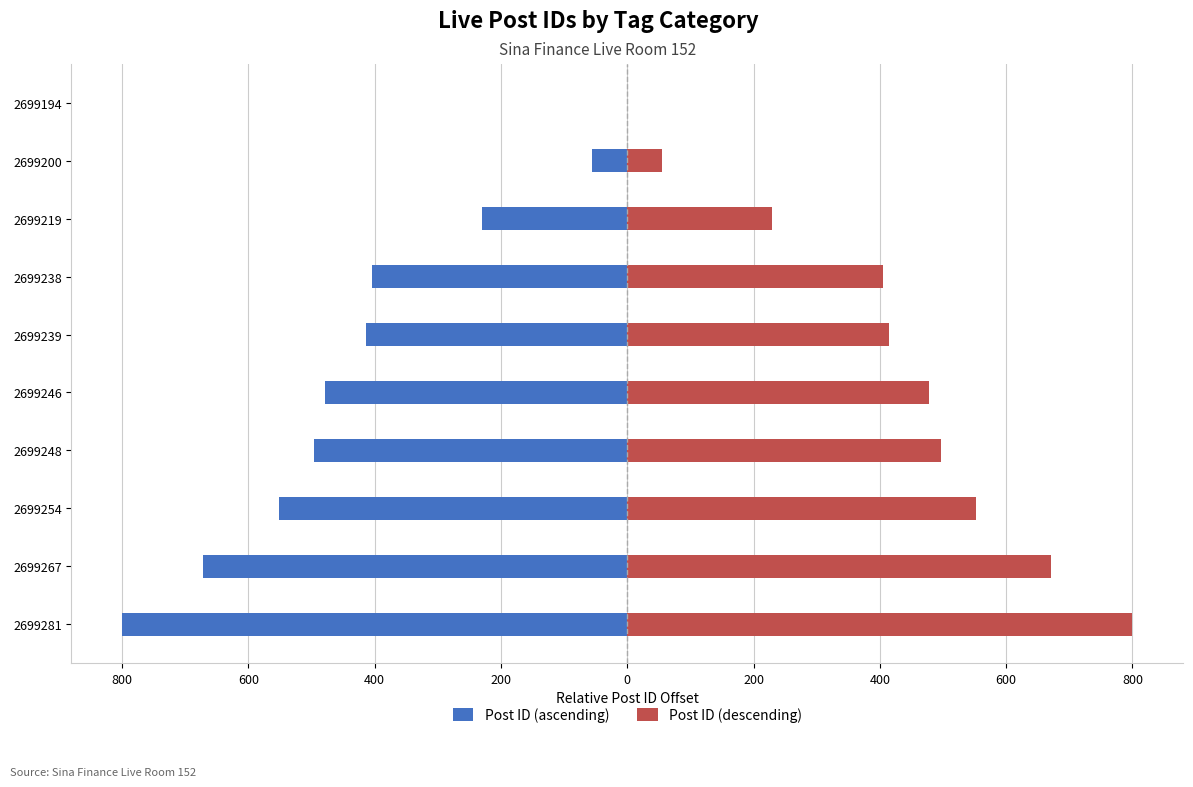

What is the difference between the second highest and second lowest values in the Post ID (descending) series?

616.1